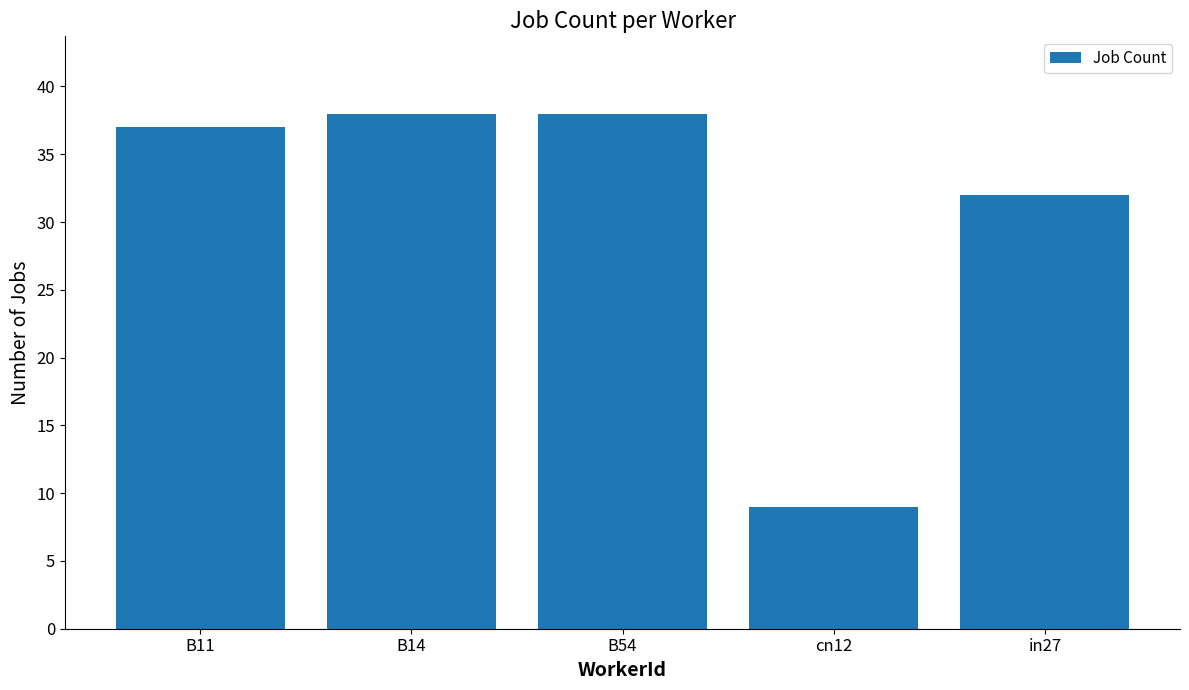

Does the chart contain stacked bars?

No